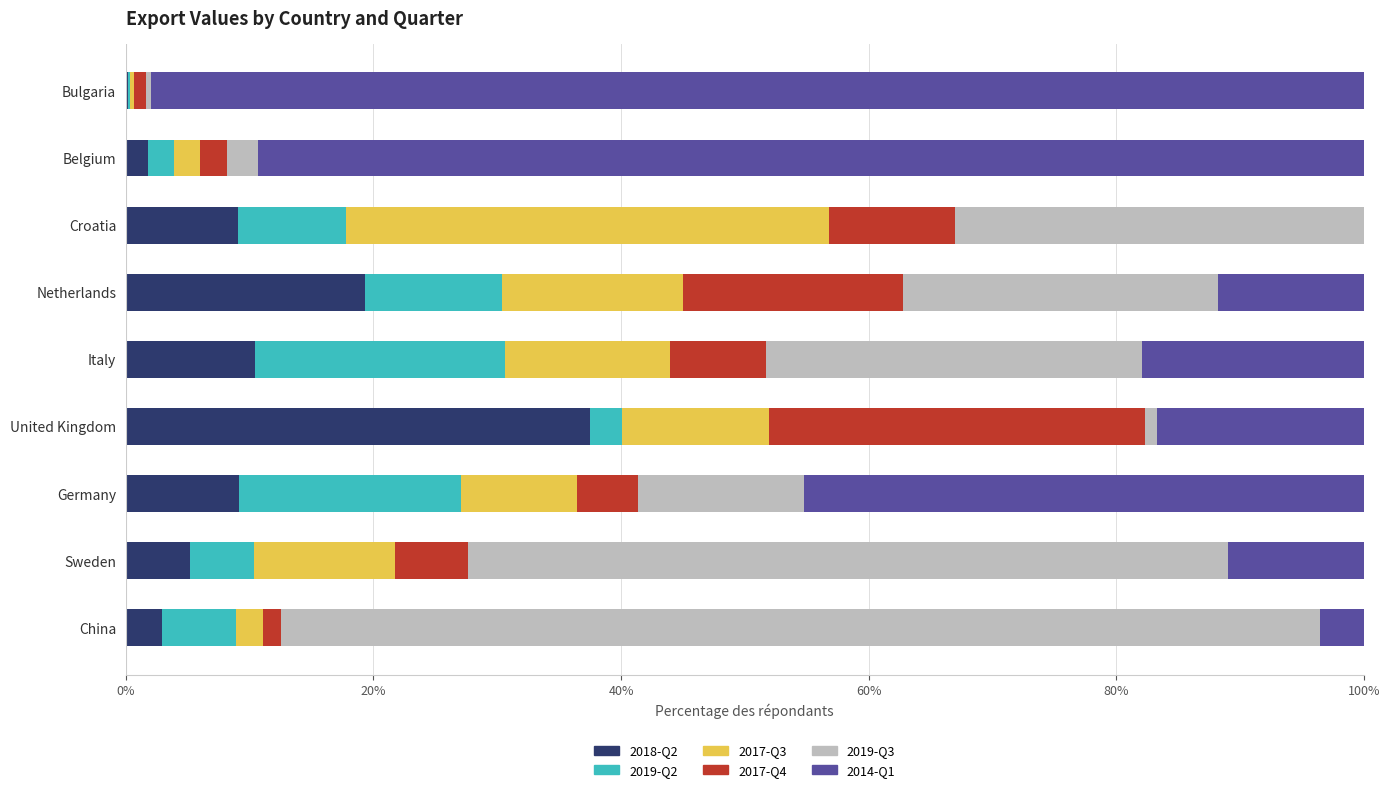

At which label does 2018-Q2 reach its peak?

United Kingdom